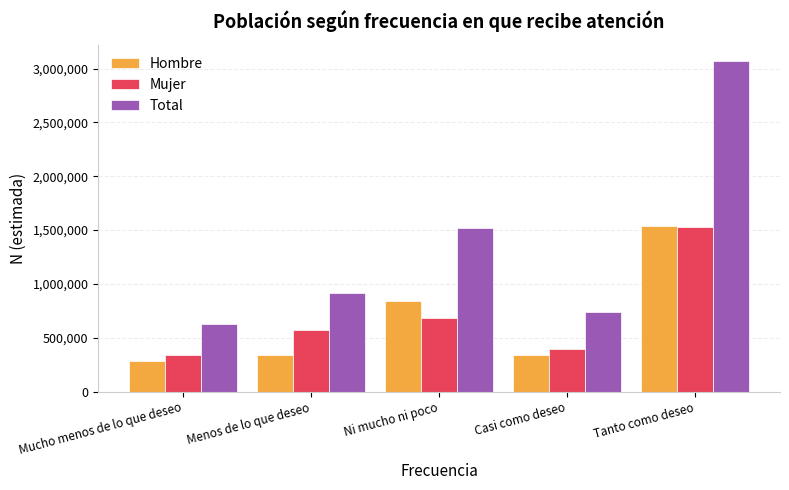

What is the approximate value of Total at Menos de lo que deseo, to the nearest 100?

912500